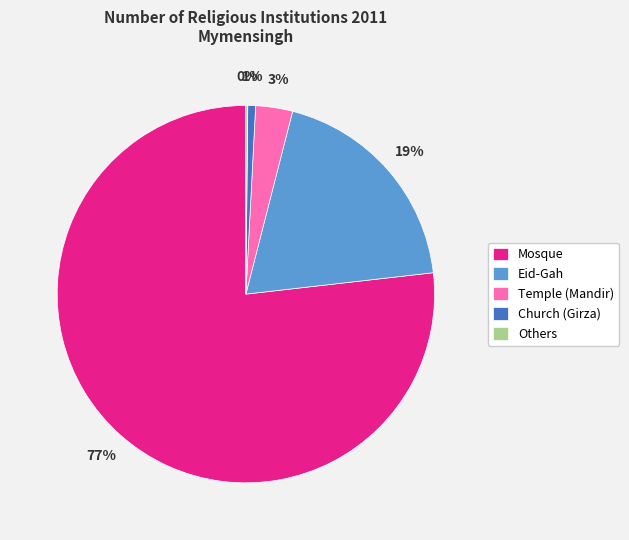

What is the majority slice?

Mosque